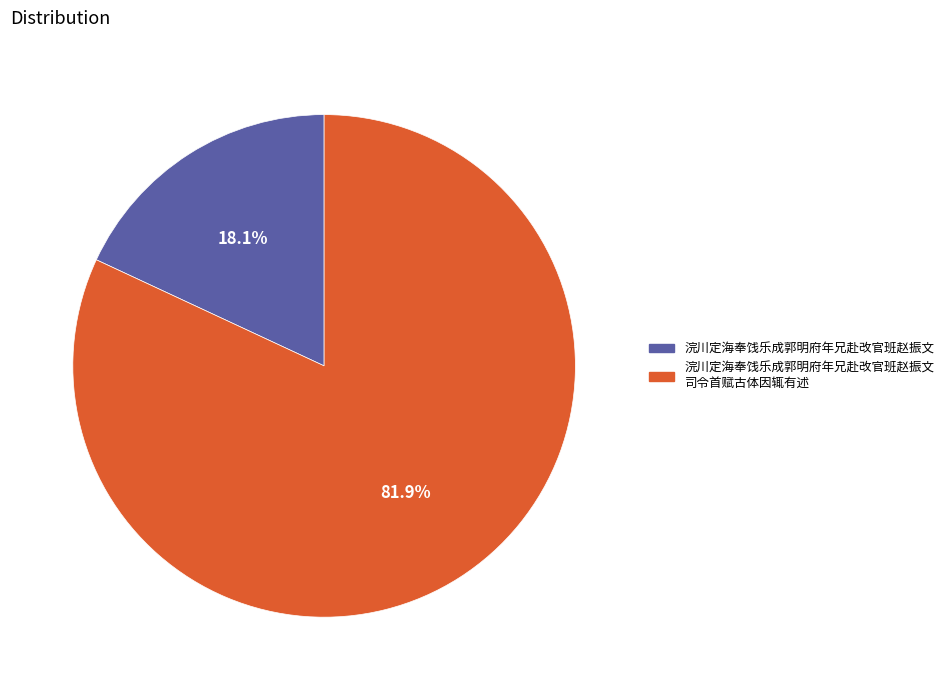

Is 浣川定海奉饯乐成郭明府年兄赴改官班赵振文 the majority of the pie?

No